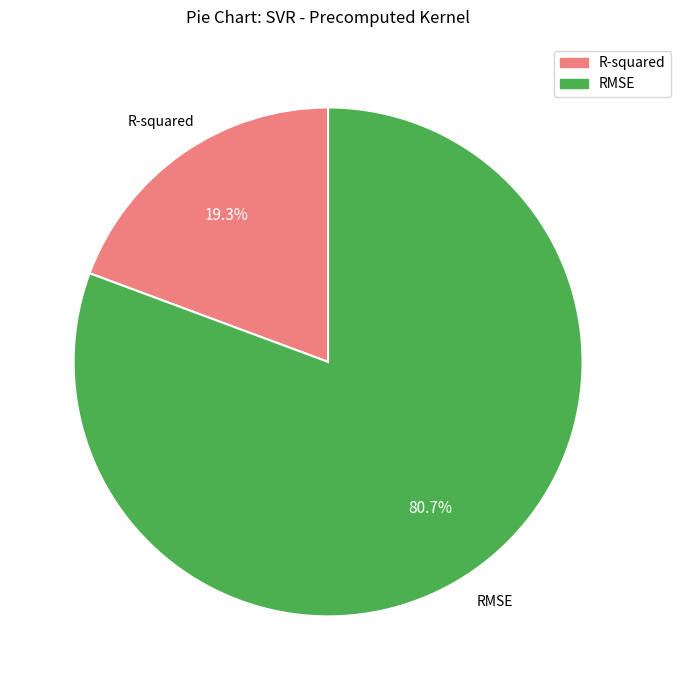

What is the largest slice in the pie chart?

RMSE